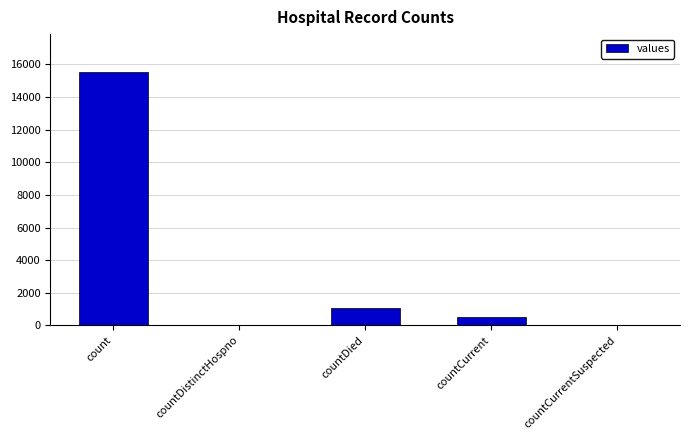

What is the greatest value displayed?

15532